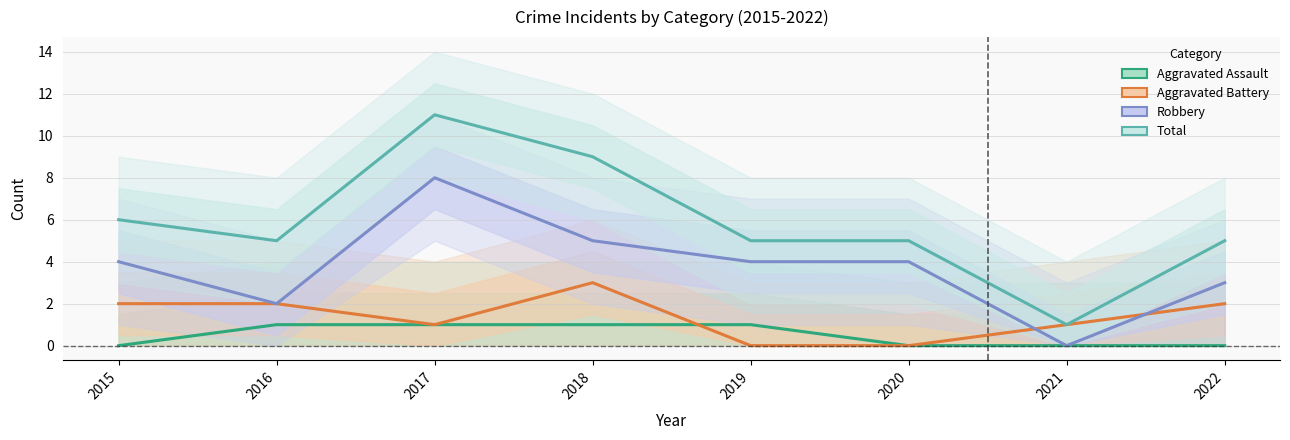

What is the difference between the highest and lowest values at 2016?

4